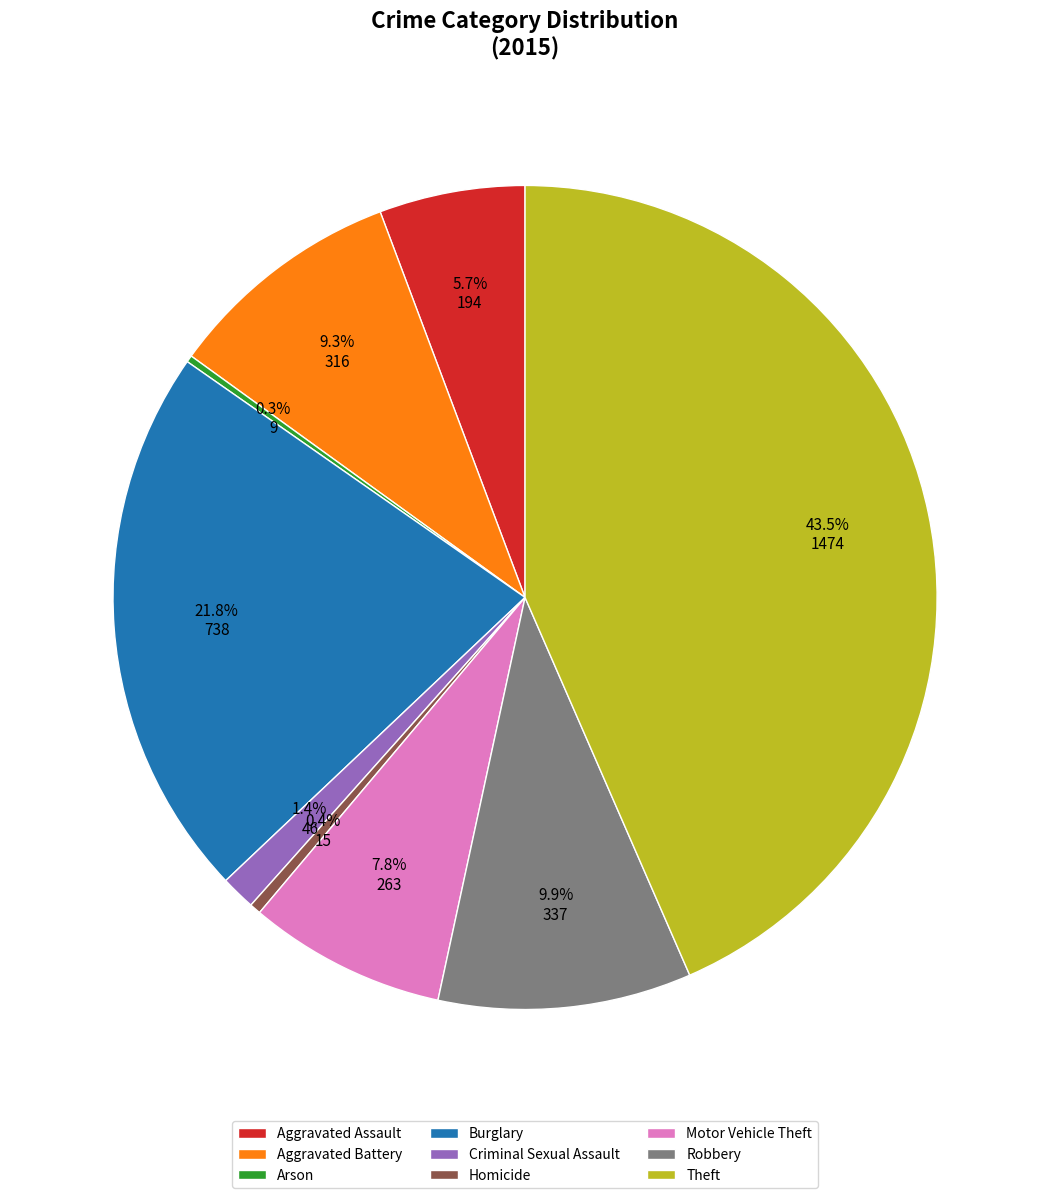

What percentage do Aggravated Battery and Burglary together represent?

31.1%